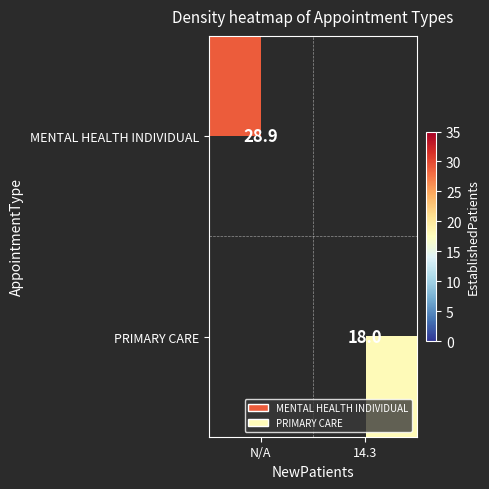

True or false: PRIMARY CARE has a value of 5.8 at 14.3.

False